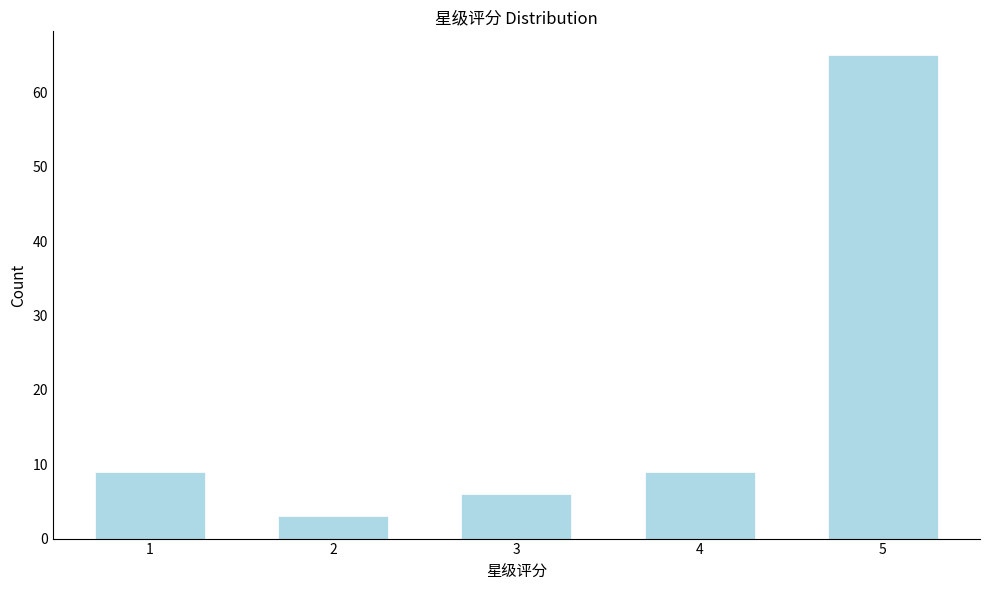

Reading right to left, transcribe all the data shown in this chart.

5=65	4=9	3=6	2=3	1=9